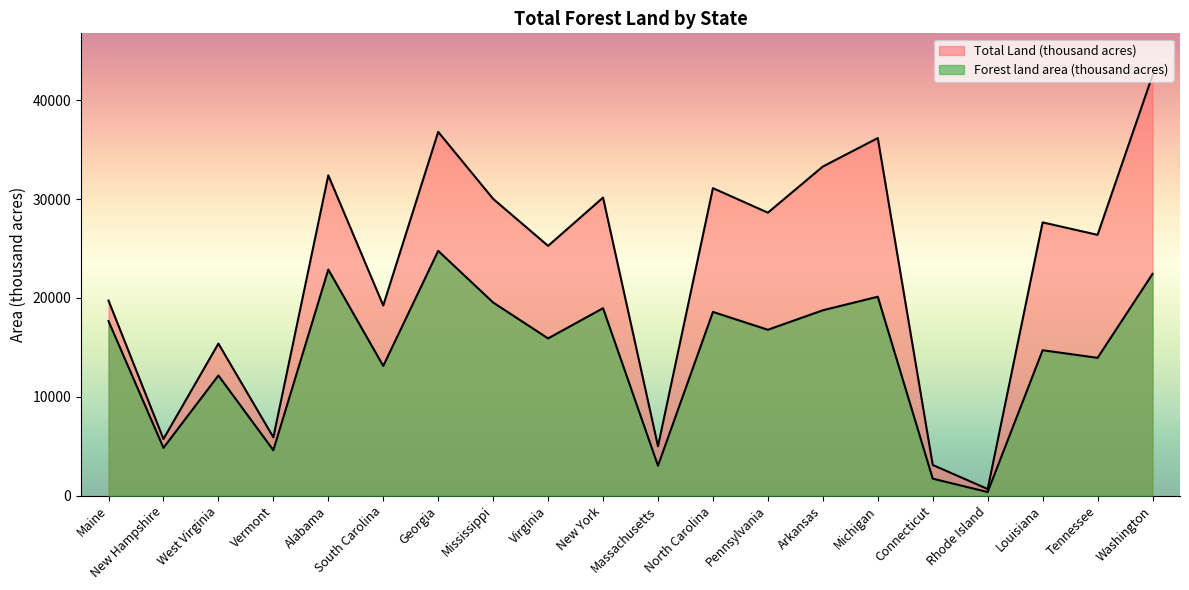

Which series changed the most between New Hampshire and West Virginia?

Total Land (thousand acres)